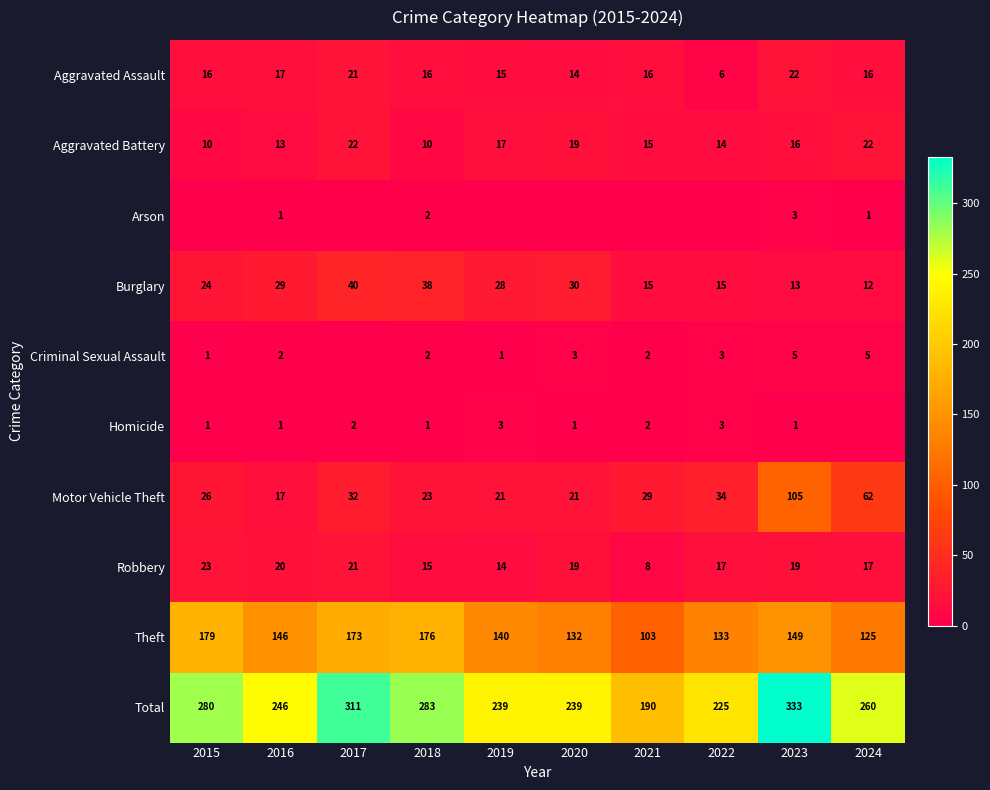

What is the sum of the Robbery values at 2022 and 2017?

38